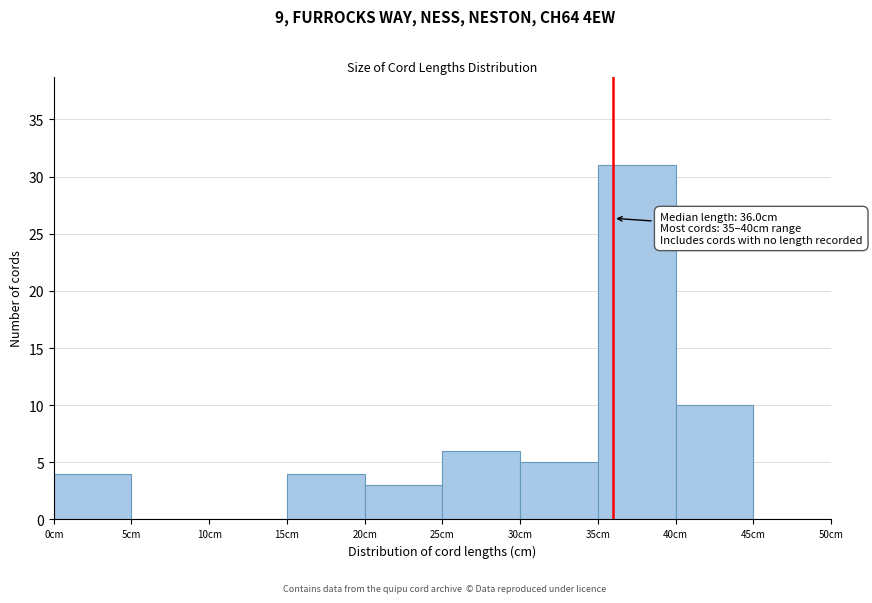

Over which range of the x-axis is the bar tallest?

35 to 40